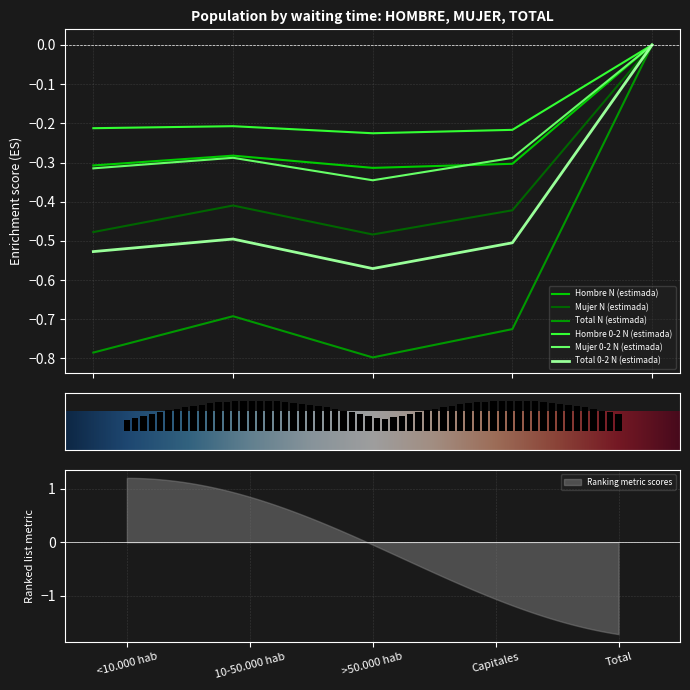

How many data points does each series have?

5